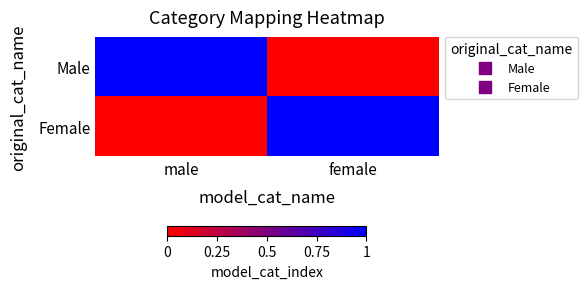

What is the total value across all series at male?

1